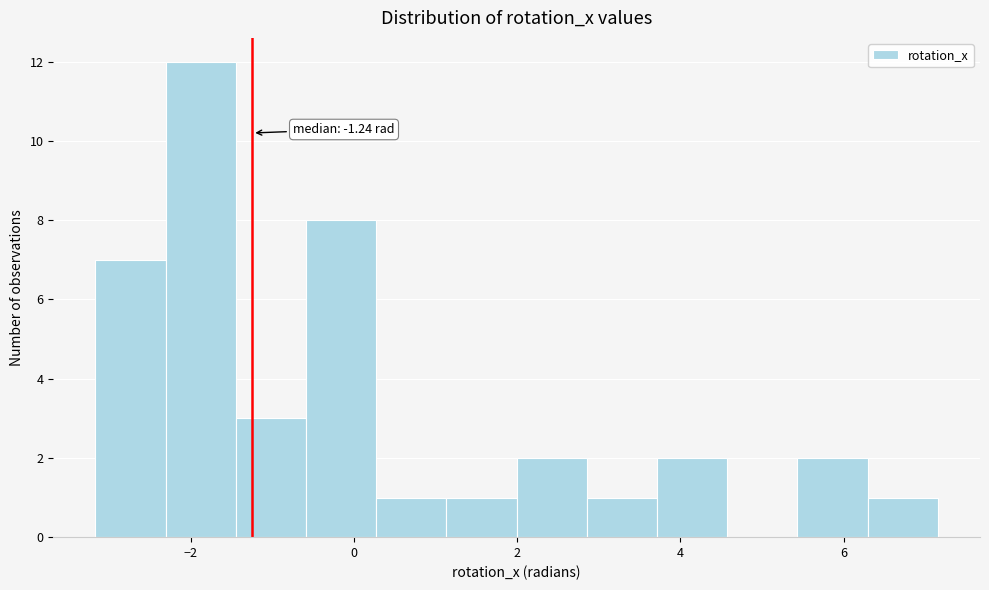

Which range on the x-axis has the tallest bar?

-2.4 to -1.4